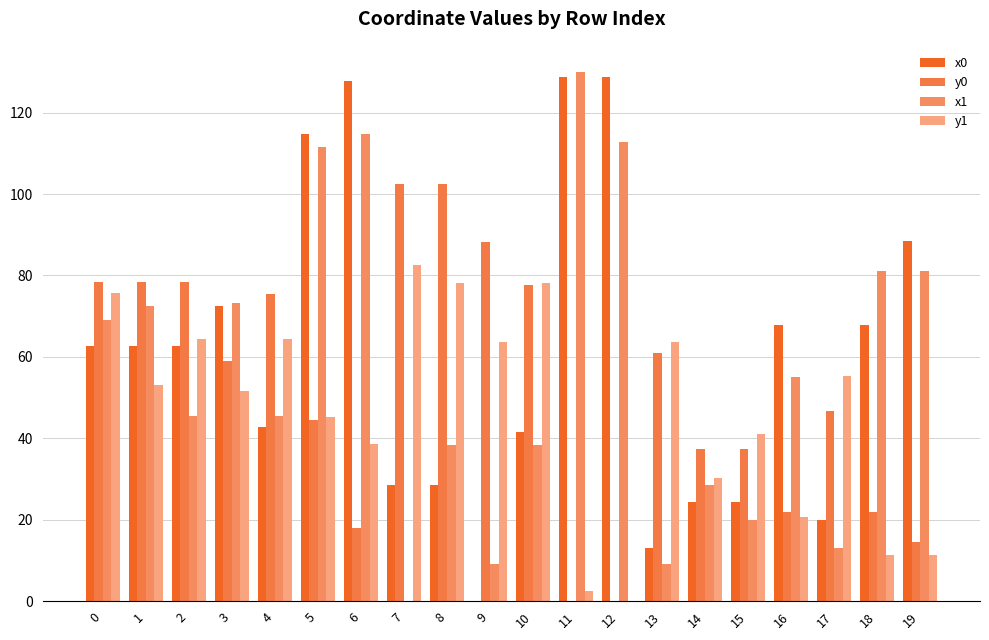

Which has a higher value, 14 or 15?

14